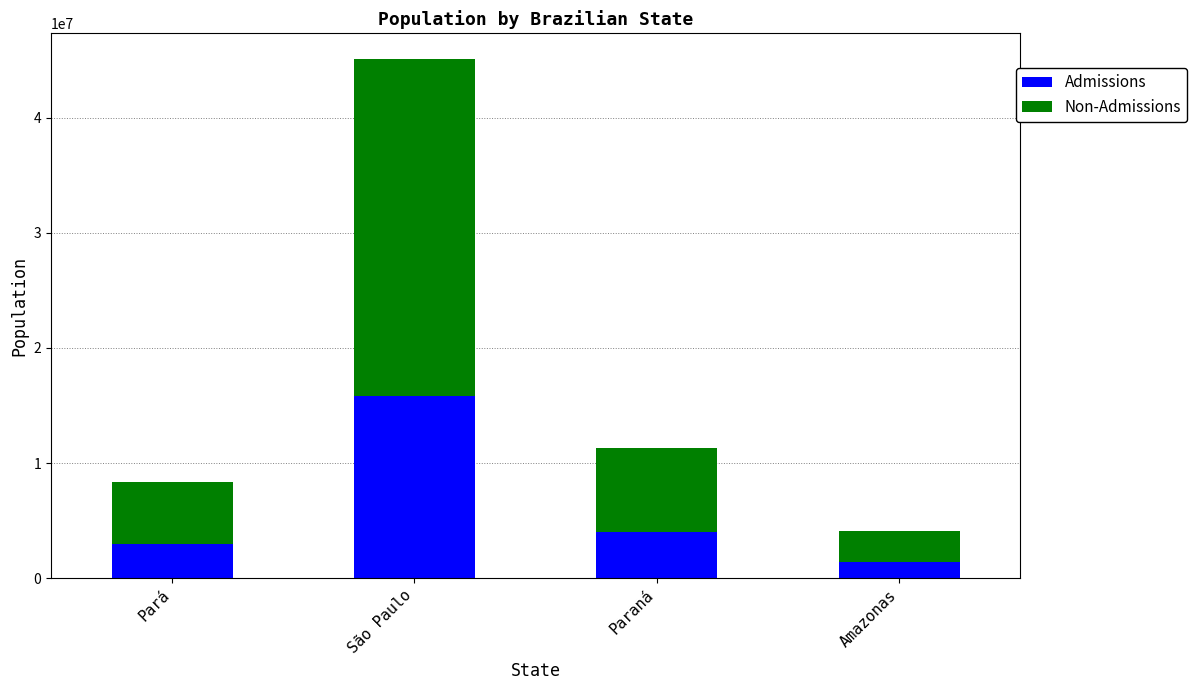

What is the sum of the Admissions values at Pará and São Paulo?

18711522